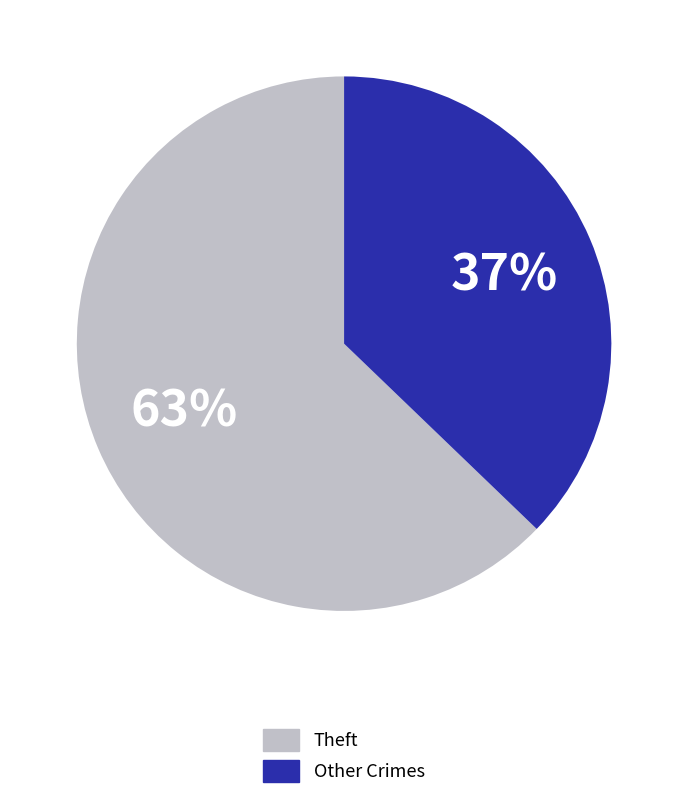

To the nearest percent, what is the difference between the largest and smallest slice percentages?

26%